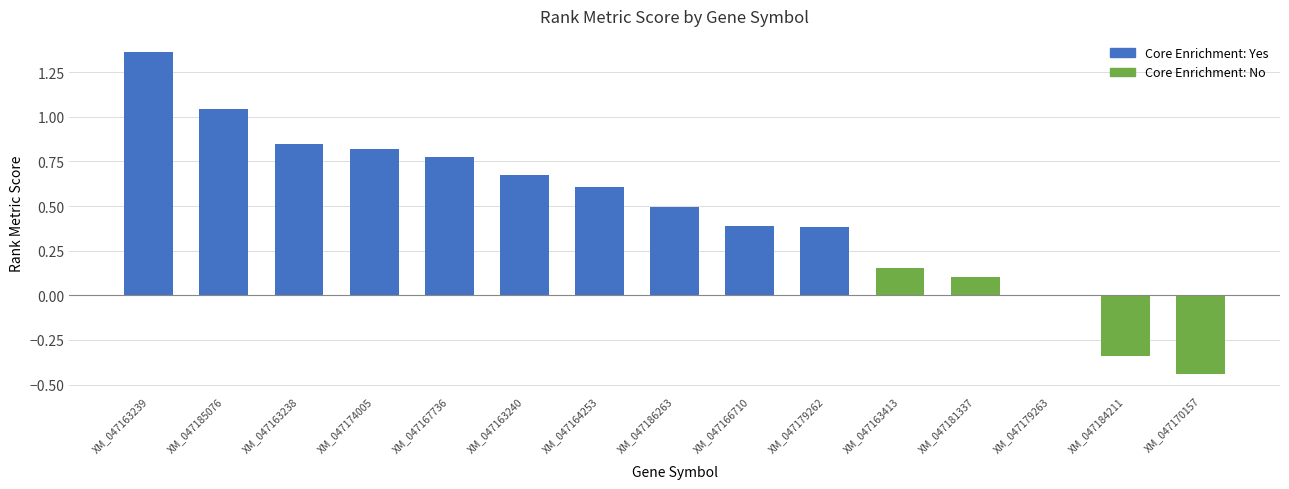

How many data points are above 0?

12